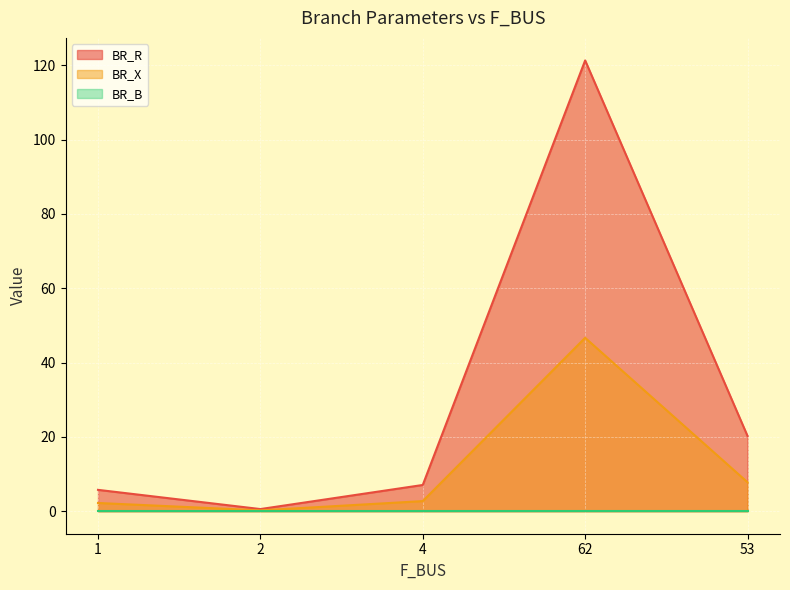

Where is the first local maximum for BR_R?

62